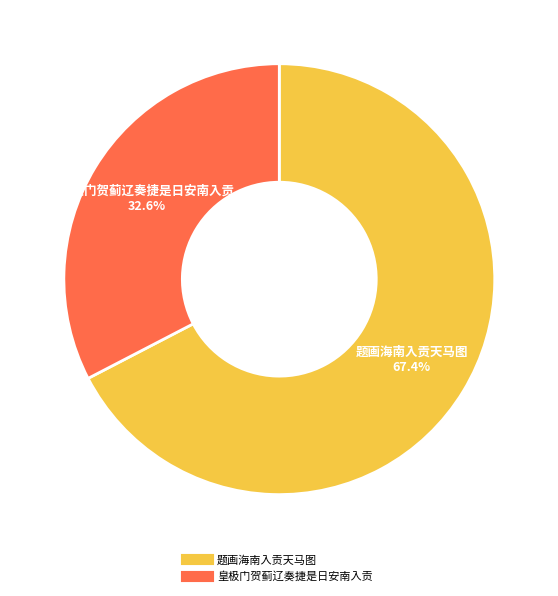

Count the number of slices in the pie.

2